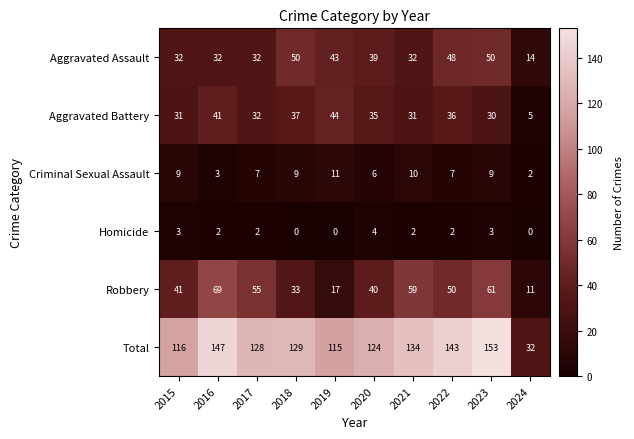

Is it true that Total equals 78 at 2017?

False